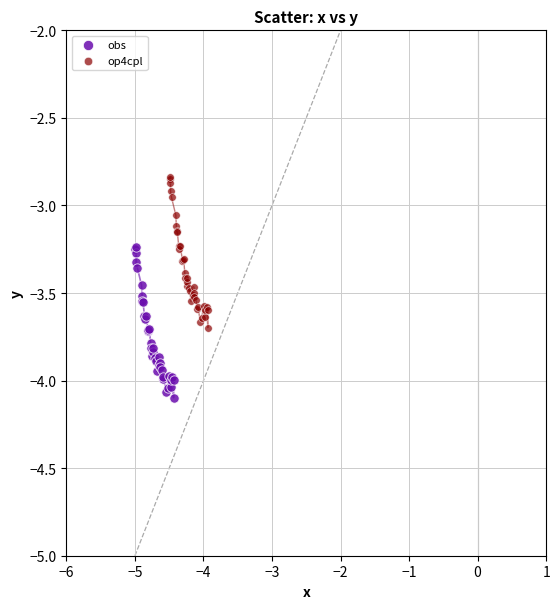

Which series contains the lowest Y value?

obs